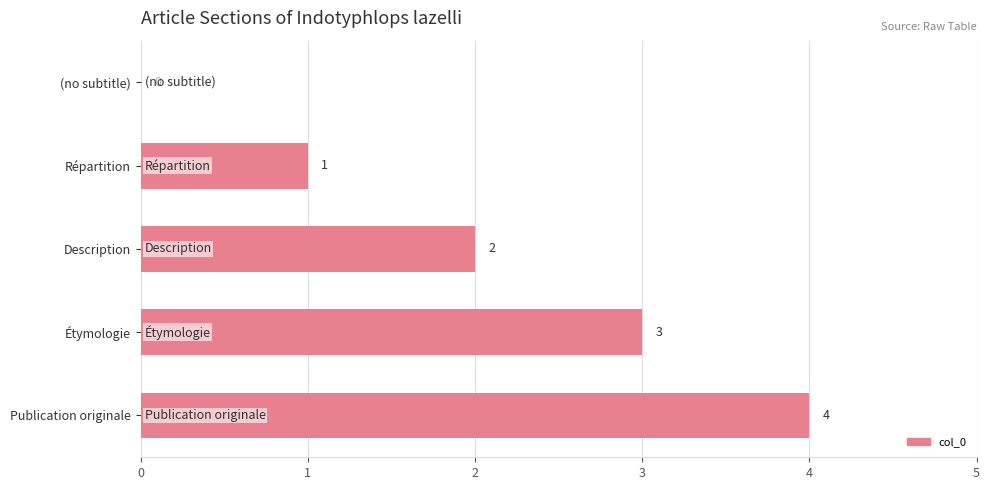

What is the greatest value displayed?

4